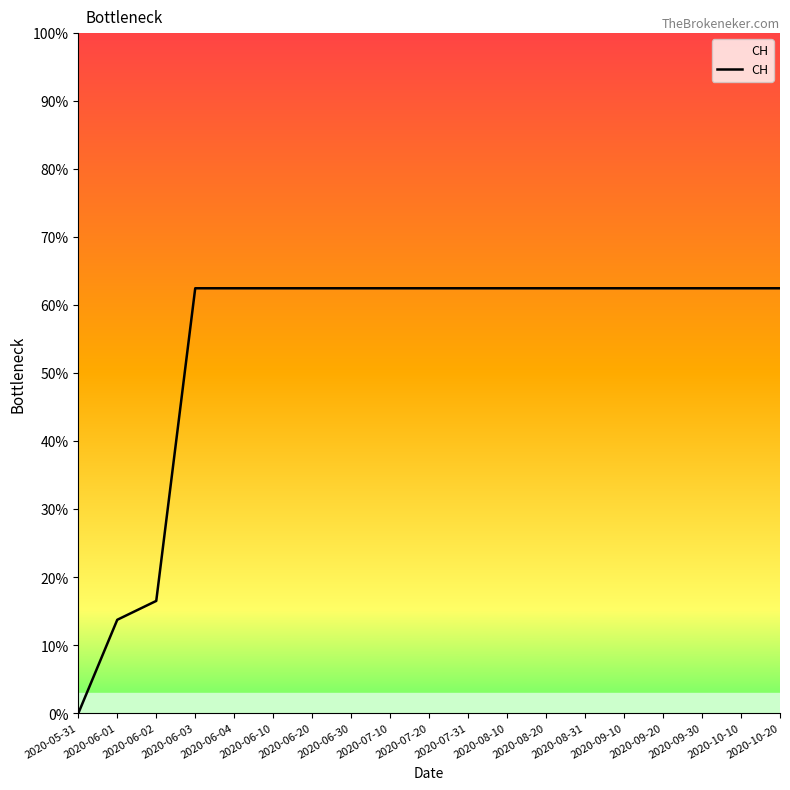

What is the ratio of the value at 2020-09-30 to the value at 2020-06-30?

1.0